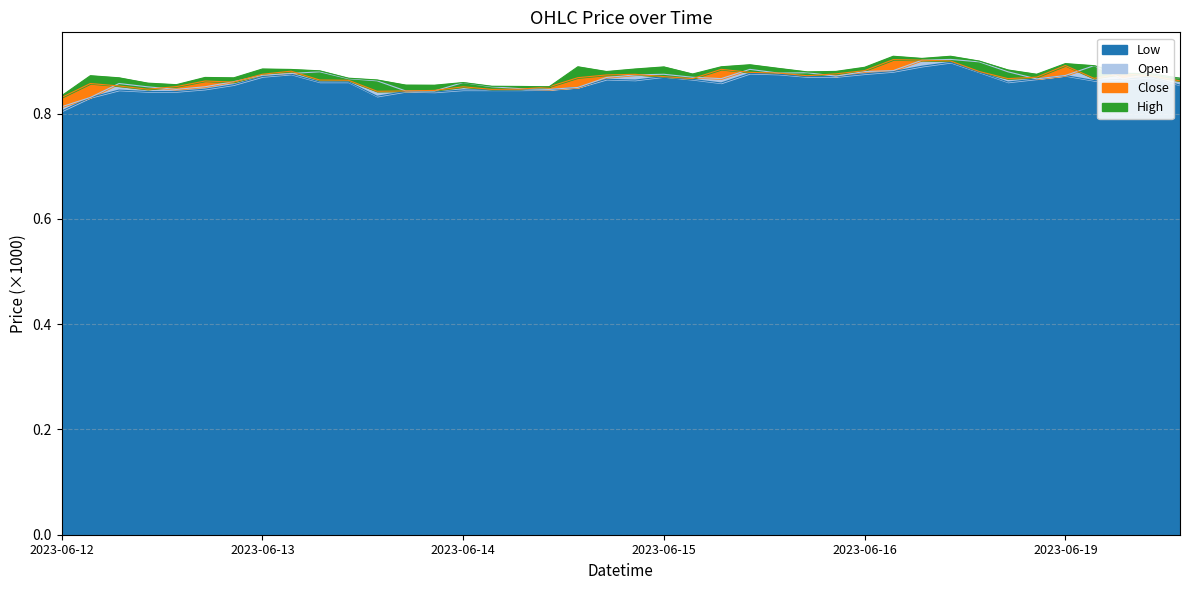

At which label does Low reach its minimum?

2023-06-12